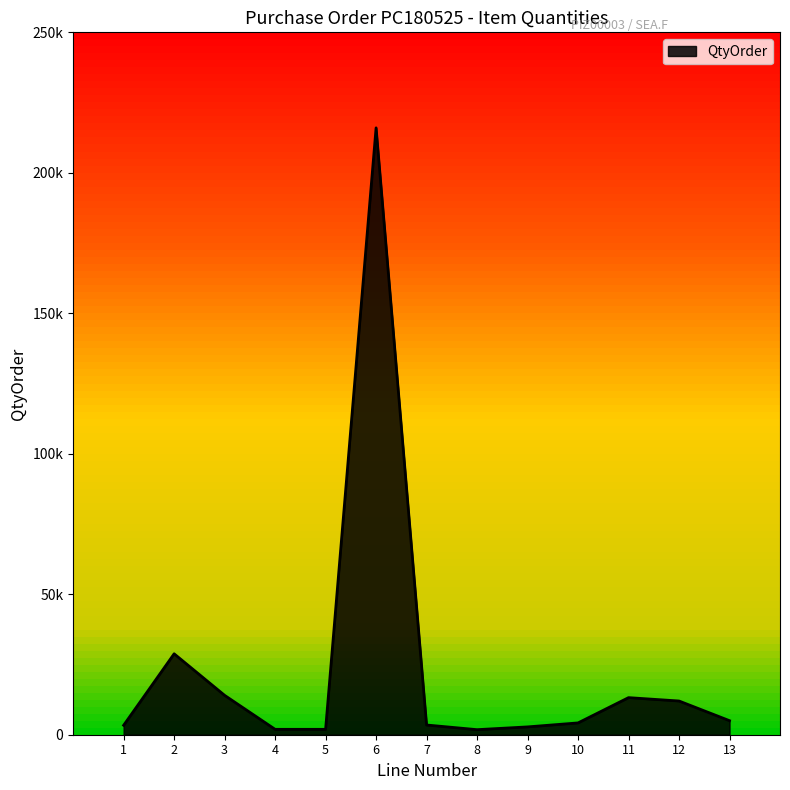

Does the chart have visible grid lines?

No